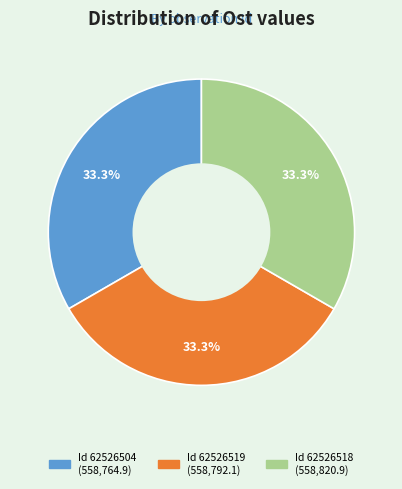

Is there a majority slice in this chart?

No